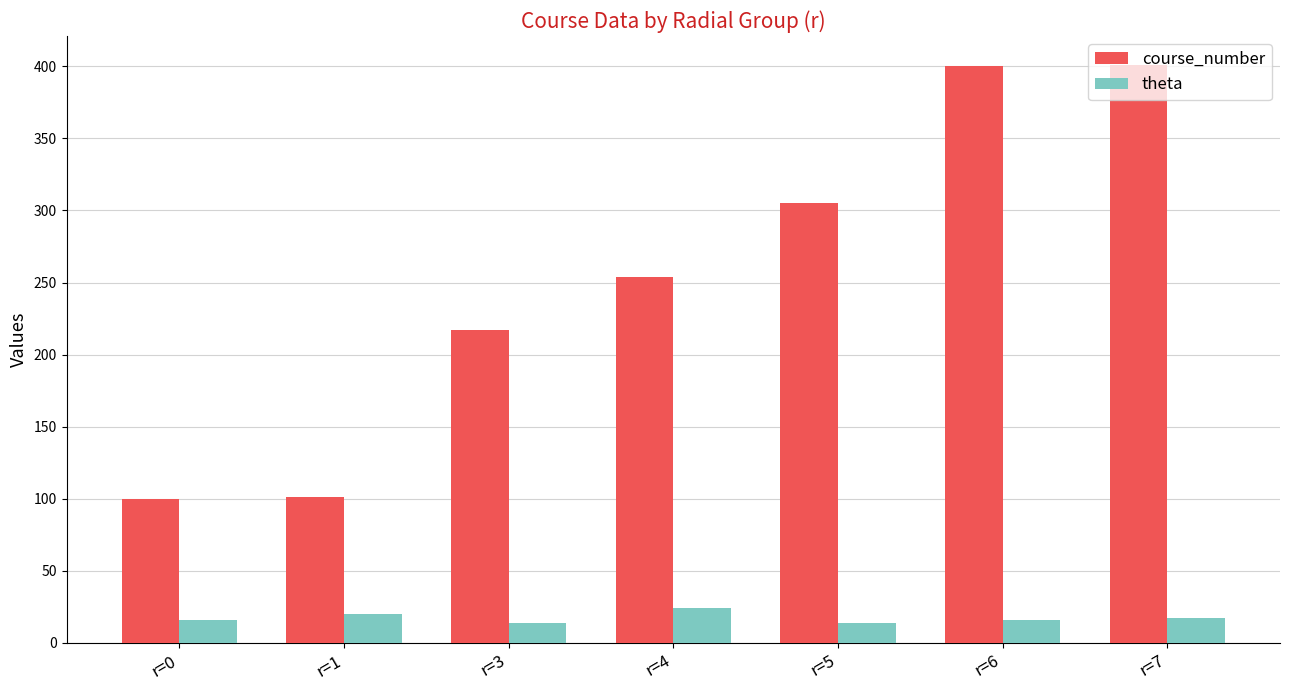

What is the difference between the second highest and minimum values in the course_number series?

300